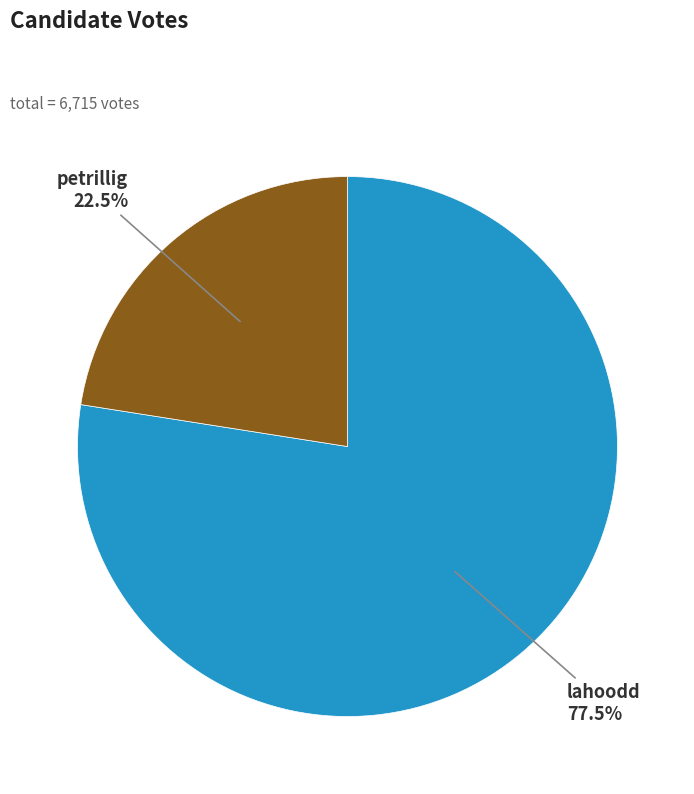

Is there a majority slice in this chart?

Yes